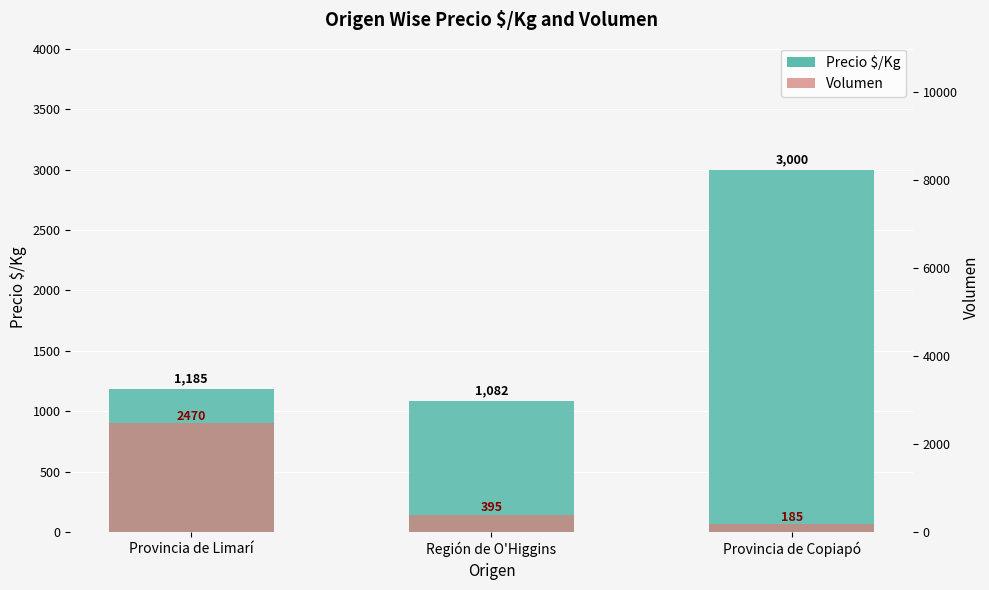

What position from the right is Provincia de Copiapó?

1